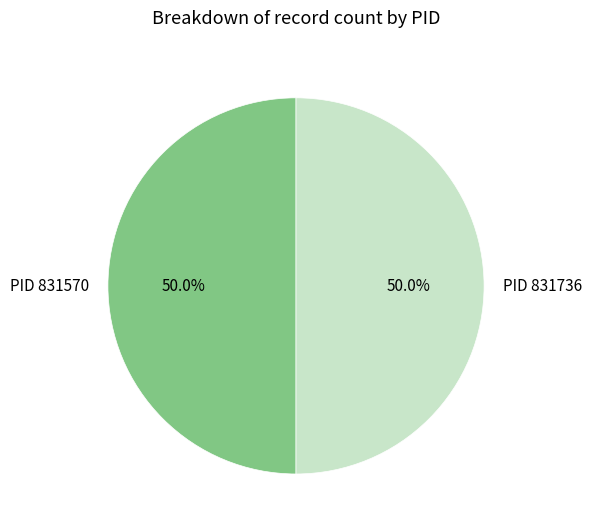

What is the ratio of the value at PID 831570 to the value at PID 831736?

1.0